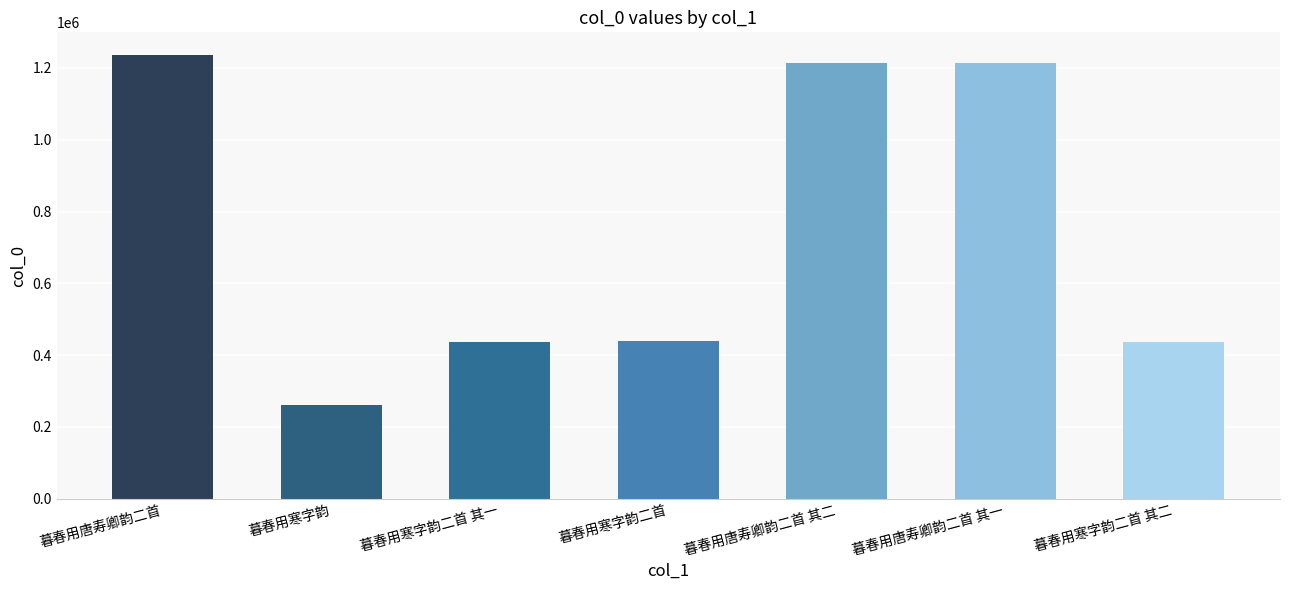

What is the difference between the values at 暮春用唐寿卿韵二首 其一 and 暮春用唐寿卿韵二首 其二?

1